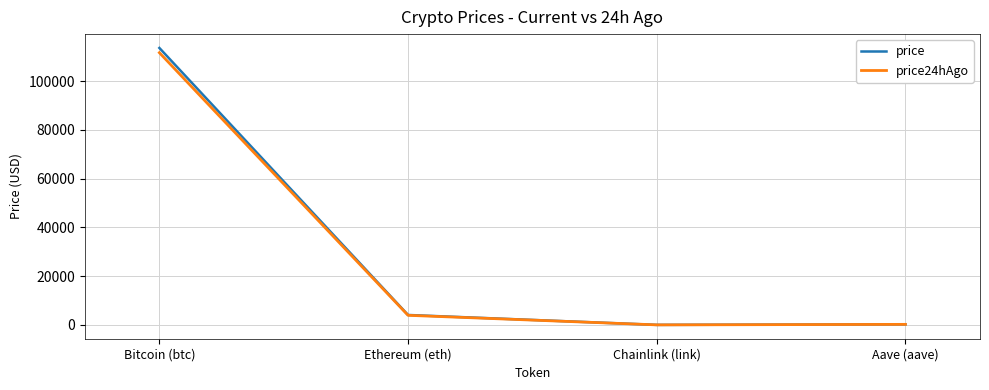

What is the average value of the price series?

29486.4